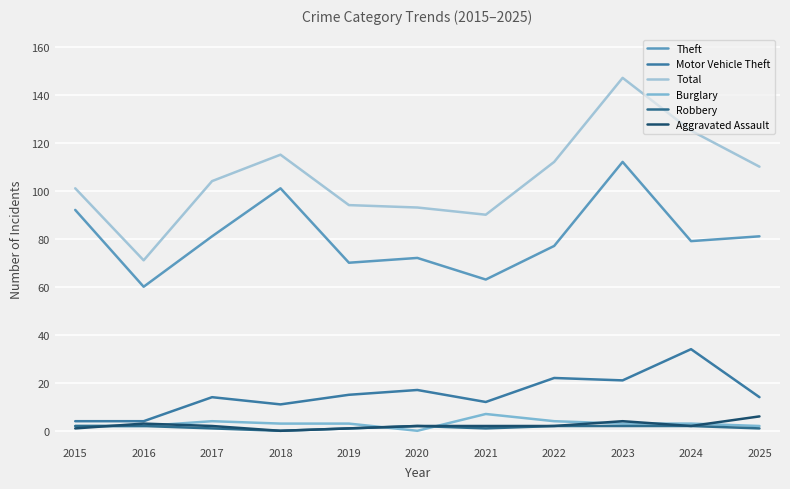

List the labels in order of Aggravated Assault value, smallest first.

2018, 2015, 2019, 2017, 2020, 2021, 2022, 2024, 2016, 2023, 2025